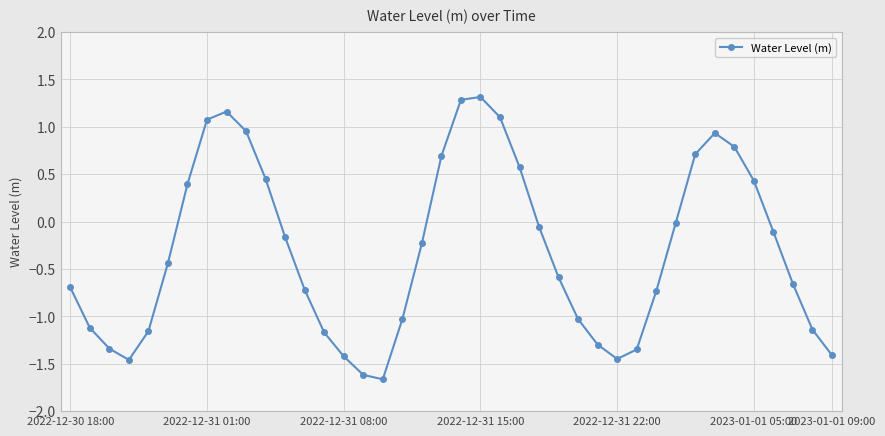

What is the greatest value displayed?

1.3